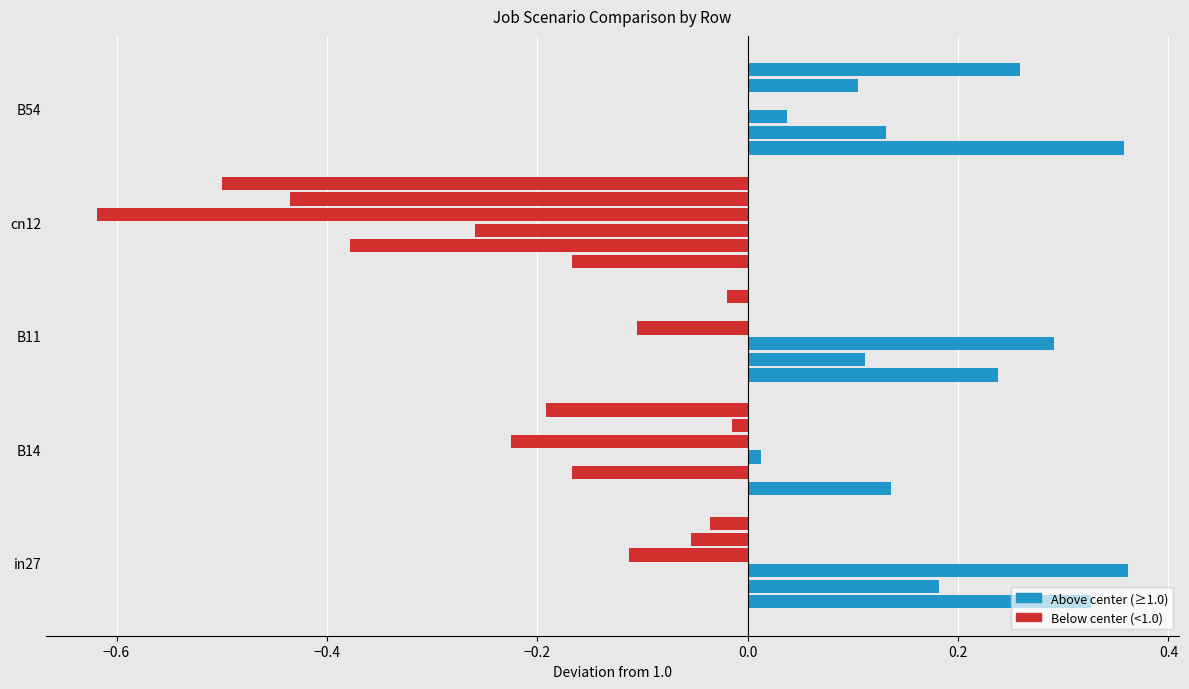

The value of job176_scenario1_352 at B14 is 1.3. True or false?

False